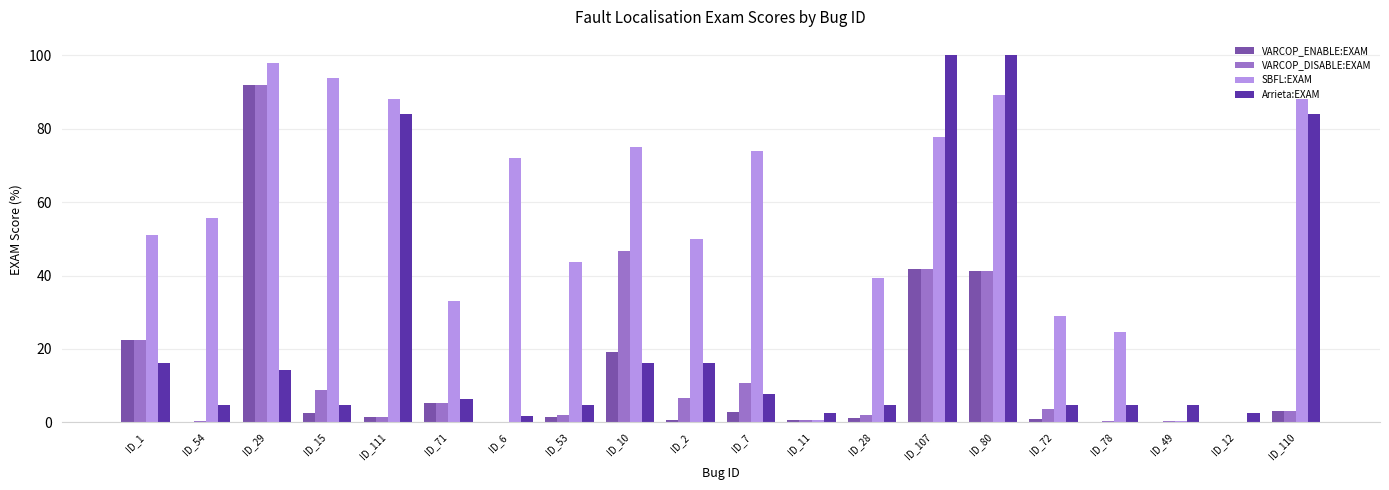

True or false: Arrieta:EXAM has a value of 83.9 at ID_111.

True